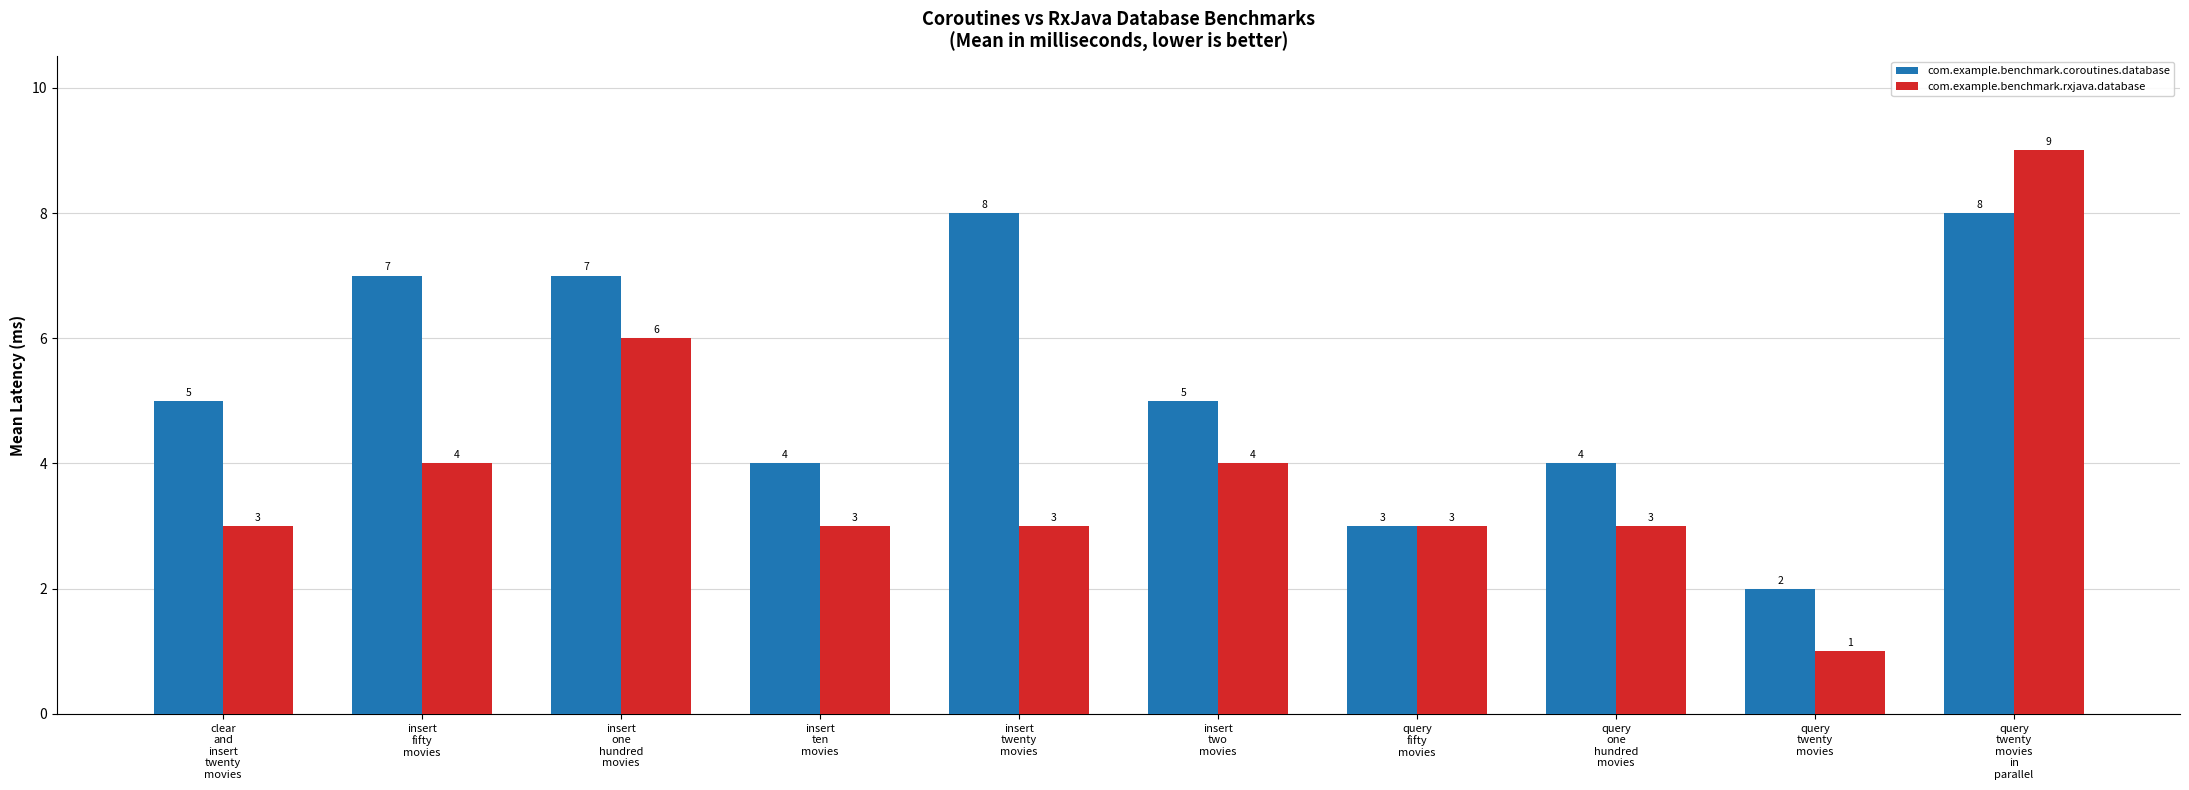

What is the maximum value for com.example.benchmark.coroutines.database?

8